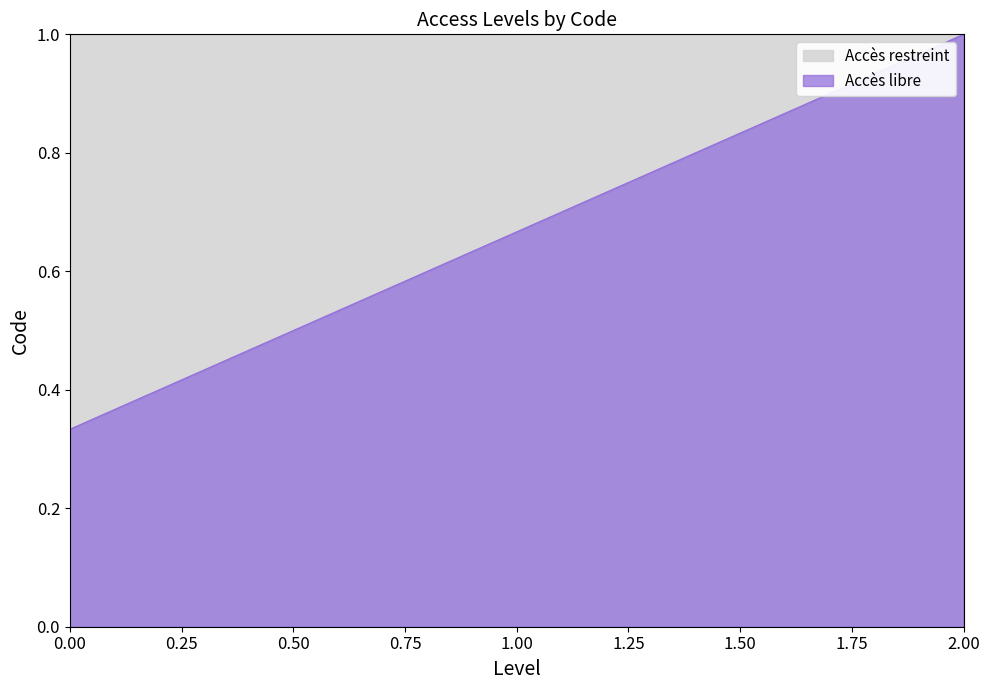

The Accès libre series shows 0.5 at 2.00. True or false?

False